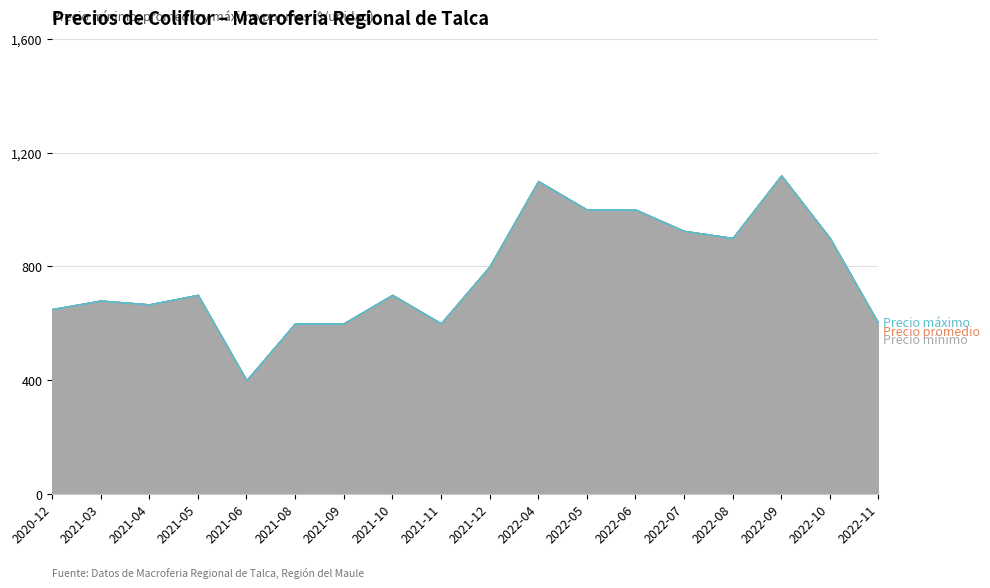

What position from the right is 2021-10?

11